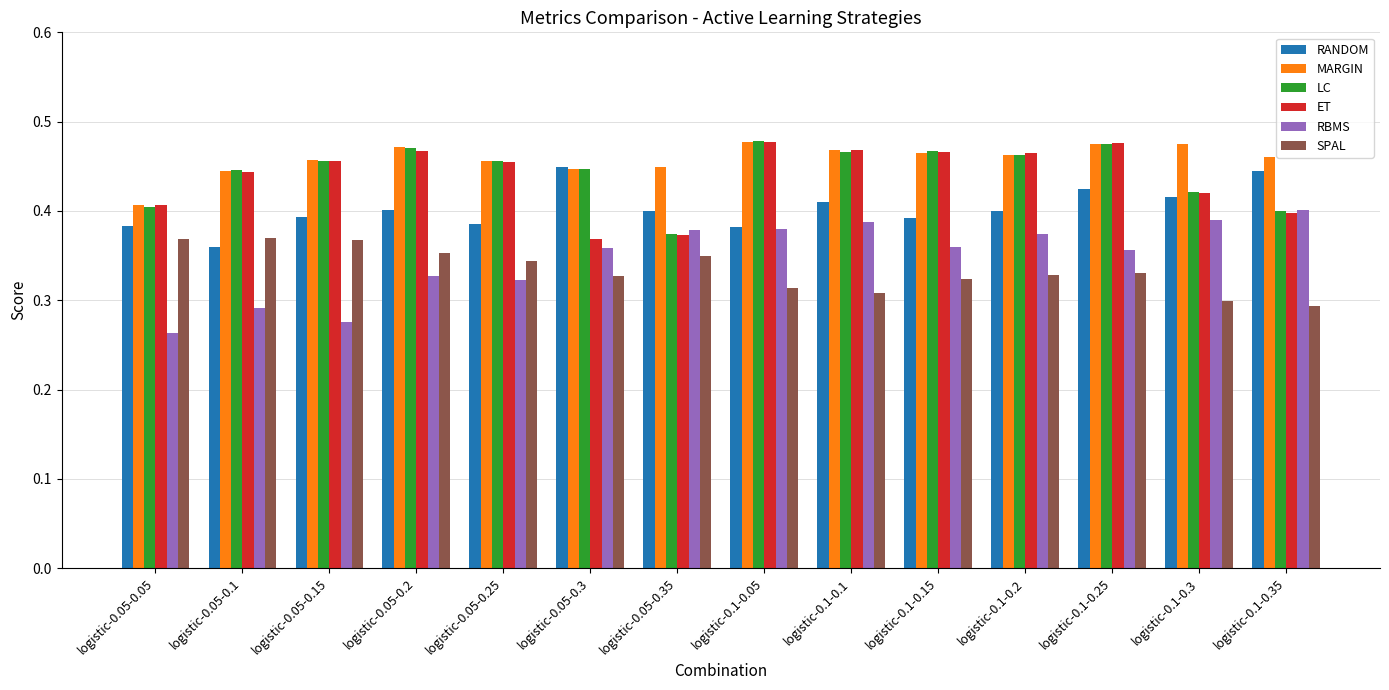

Count the number of categories in the chart.

14